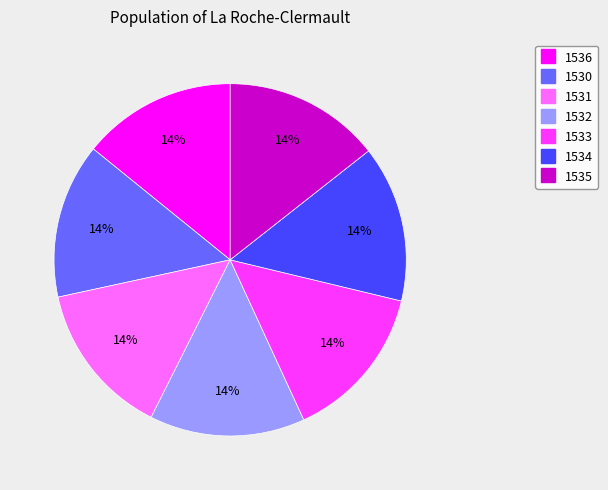

Approximately how many times larger is the value at 1536 compared to 1532?

1.0